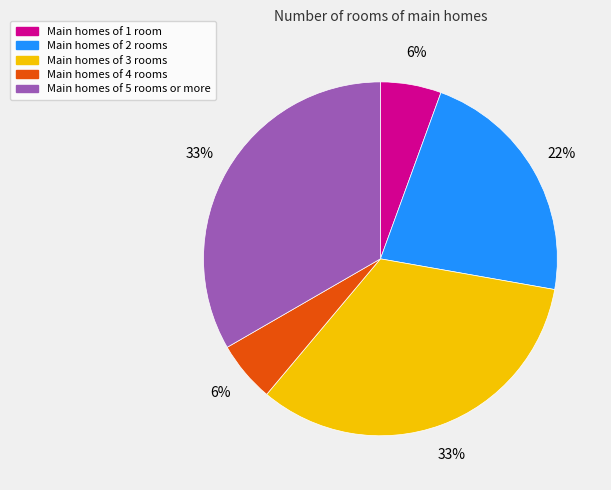

How many slices are in this pie chart?

5